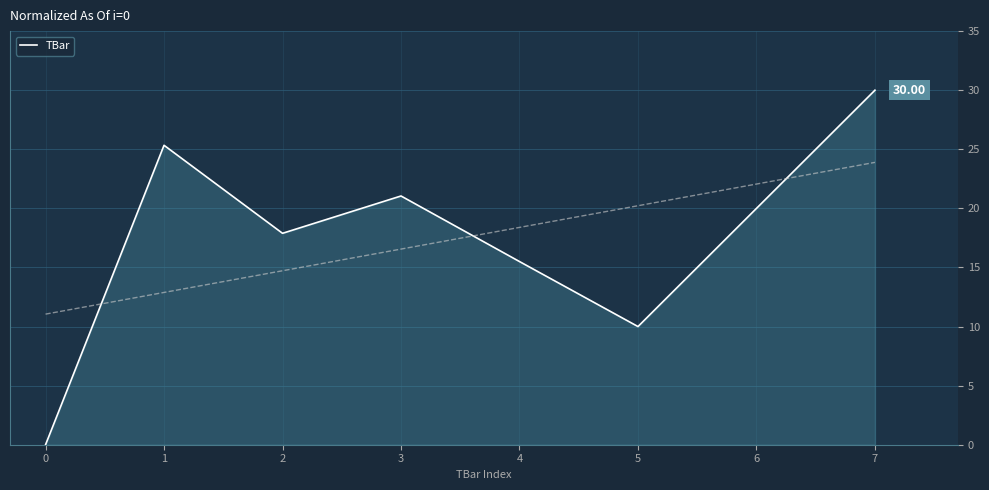

Reading left to right, transcribe all the data shown in this chart.

0.0	25.3	17.9	21.0	15.5	10.0	20.0	30.0